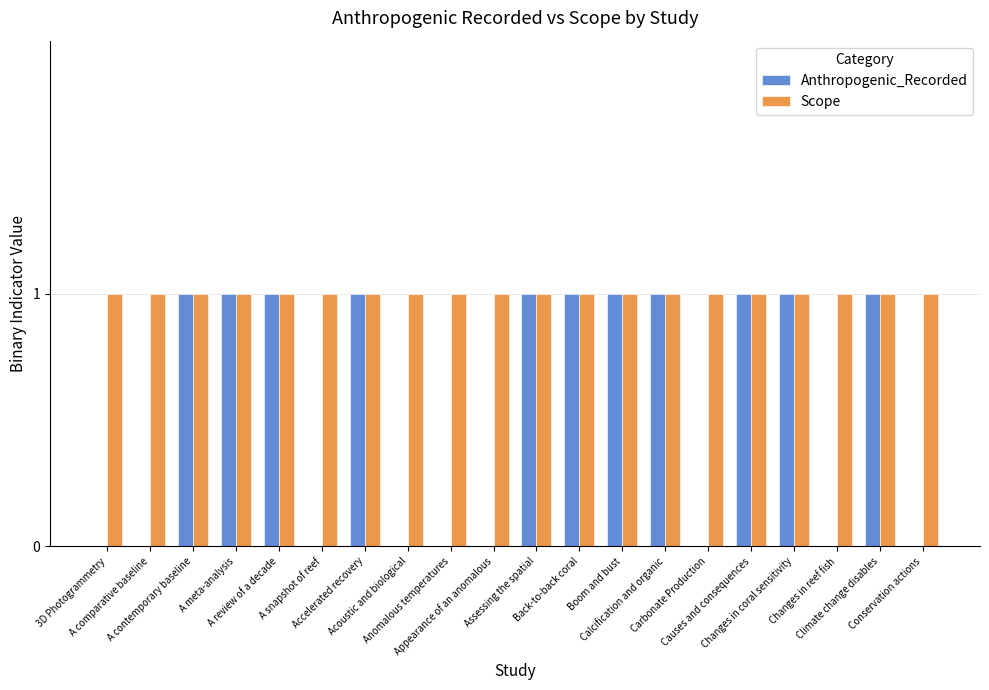

What is the lowest value of the Scope series?

1